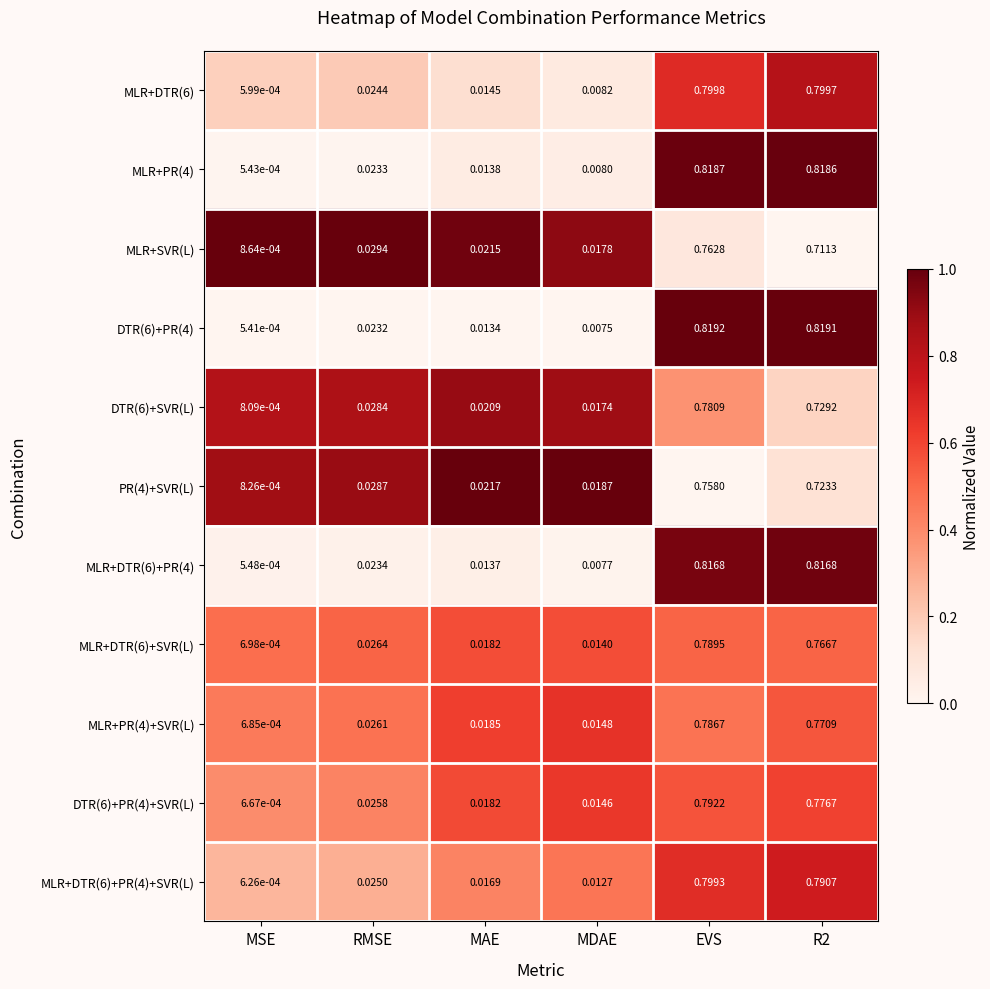

Which category has the highest value across all series?

EVS